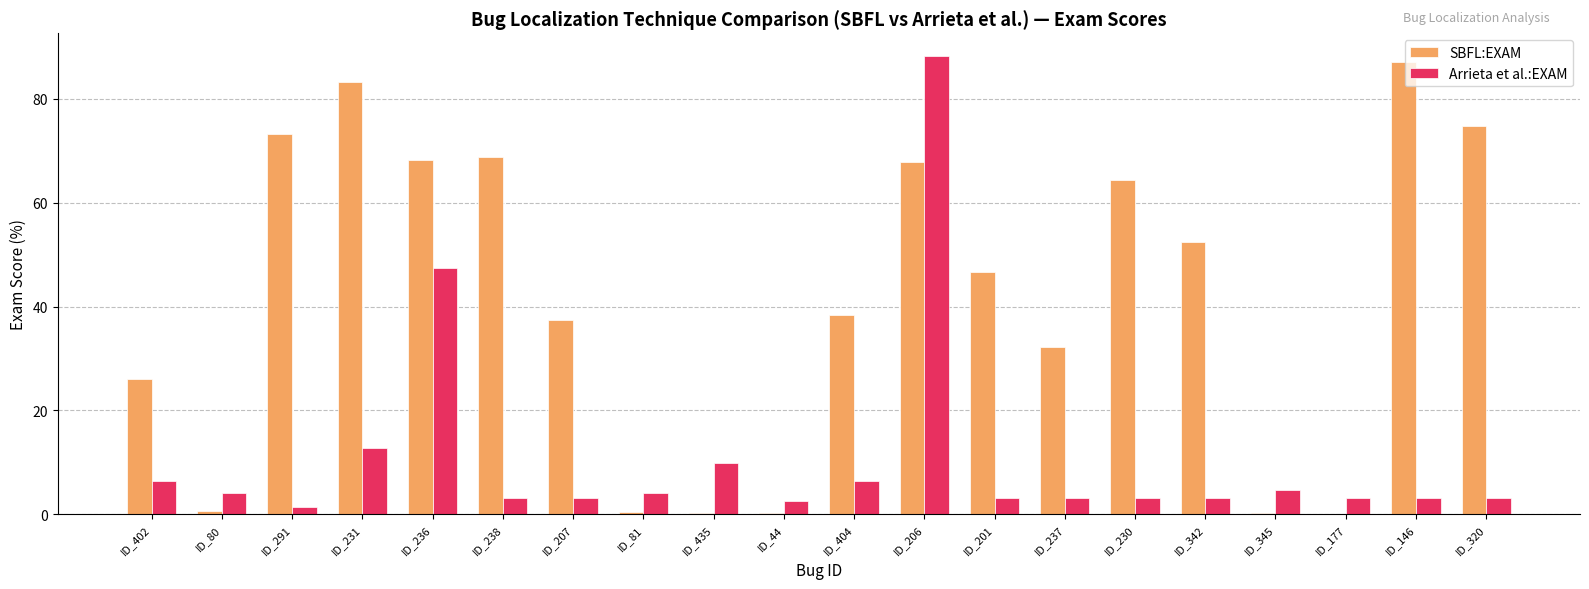

The SBFL:EXAM series shows 26.1 at ID_402. True or false?

True